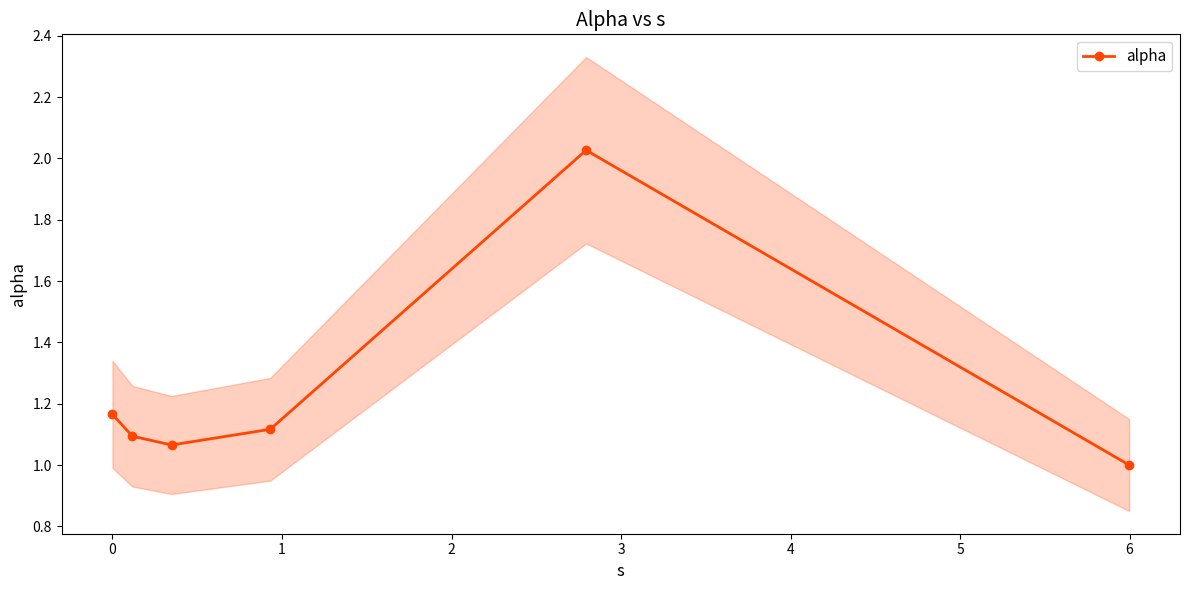

How many interior local valleys does the alpha series have?

1